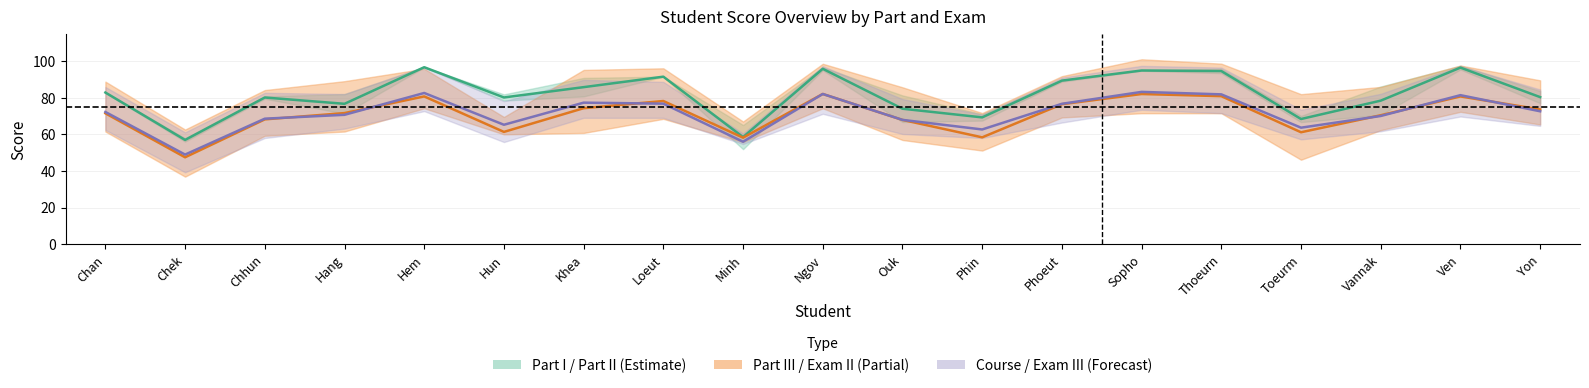

Is it true that Exam III total (Real) equals 68.0 at Ouk?

True